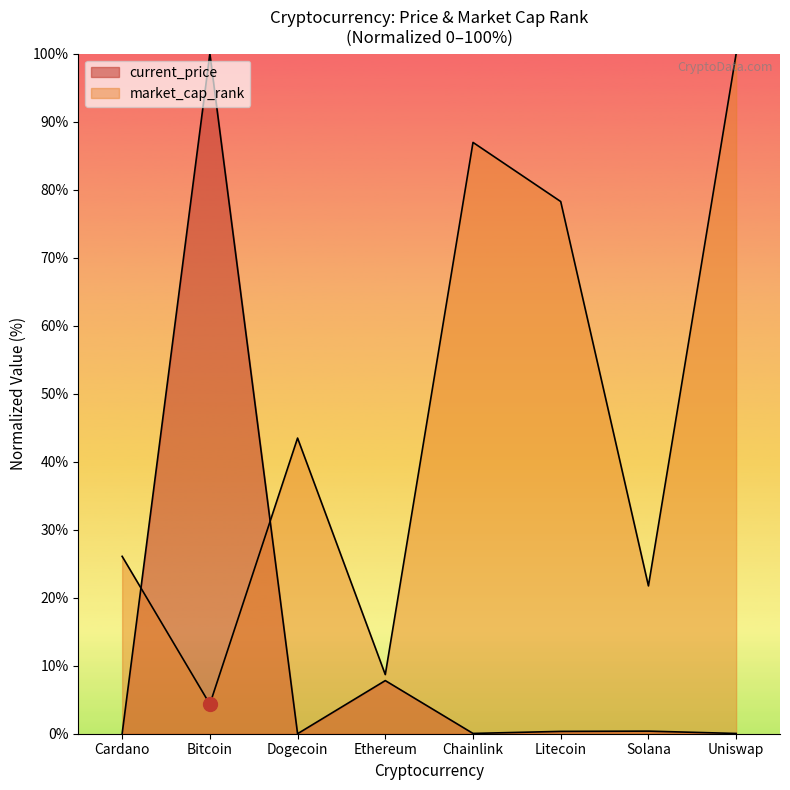

Reading left to right, list all the values displayed in this chart.

current_price: Cardano=0.0	Bitcoin=100.0	Dogecoin=0.0	Ethereum=7.8	Chainlink=0.0	Litecoin=0.3	Solana=0.4	Uniswap=0.0
market_cap_rank: Cardano=26.1	Bitcoin=4.3	Dogecoin=43.5	Ethereum=8.7	Chainlink=87.0	Litecoin=78.3	Solana=21.7	Uniswap=100.0